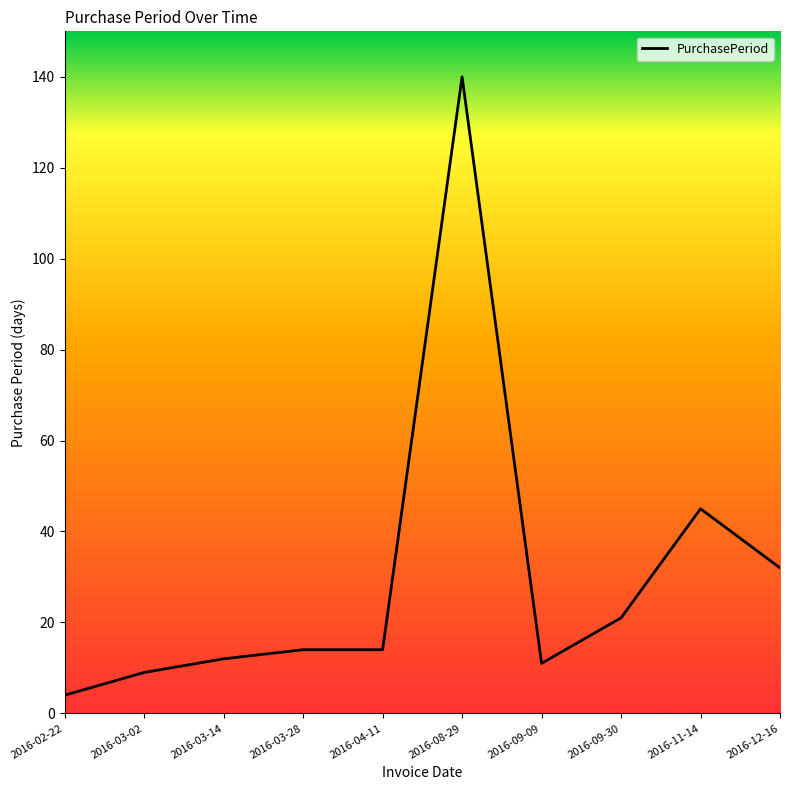

List the labels in order of value, smallest first.

2016-02-22, 2016-03-02, 2016-09-09, 2016-03-14, 2016-03-28, 2016-04-11, 2016-09-30, 2016-12-16, 2016-11-14, 2016-08-29